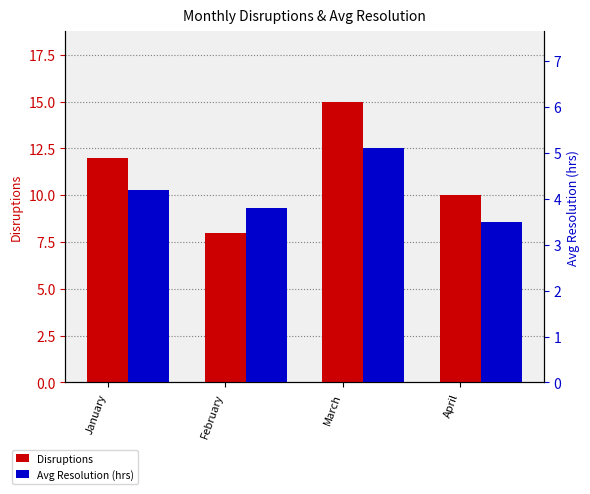

At which category is the sum across all series the highest?

March